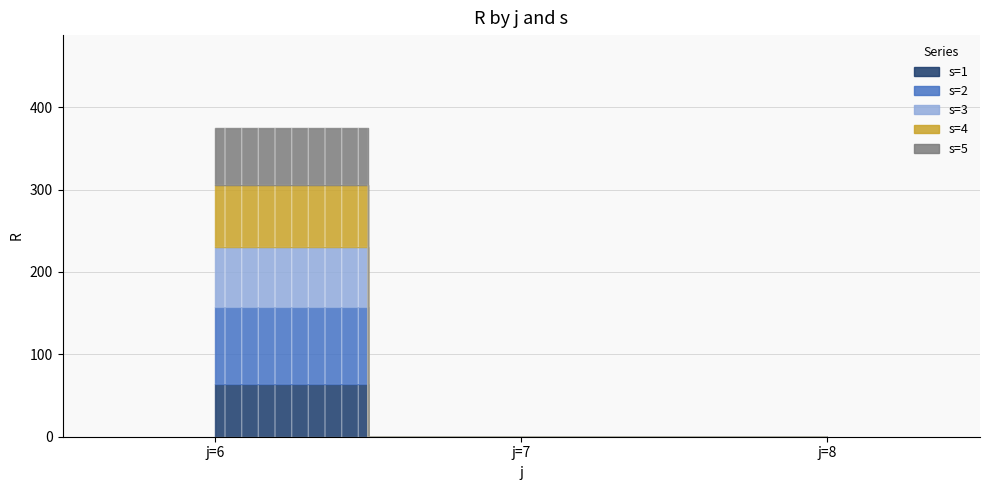

At which category is the sum across all series the highest?

j=6